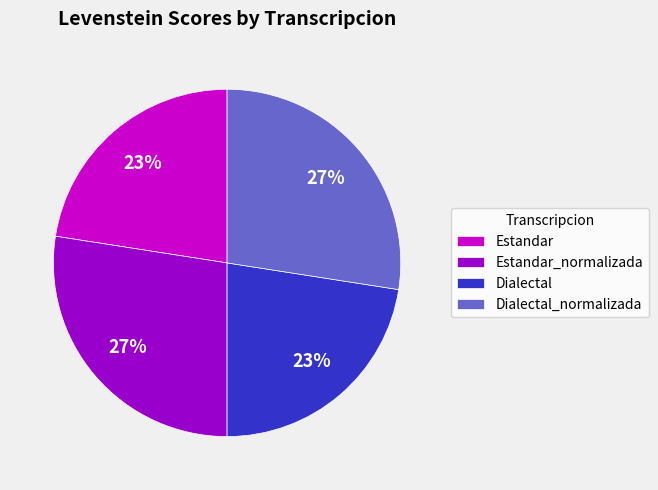

True or false: Dialectal_normalizada accounts for 27% of the total.

True